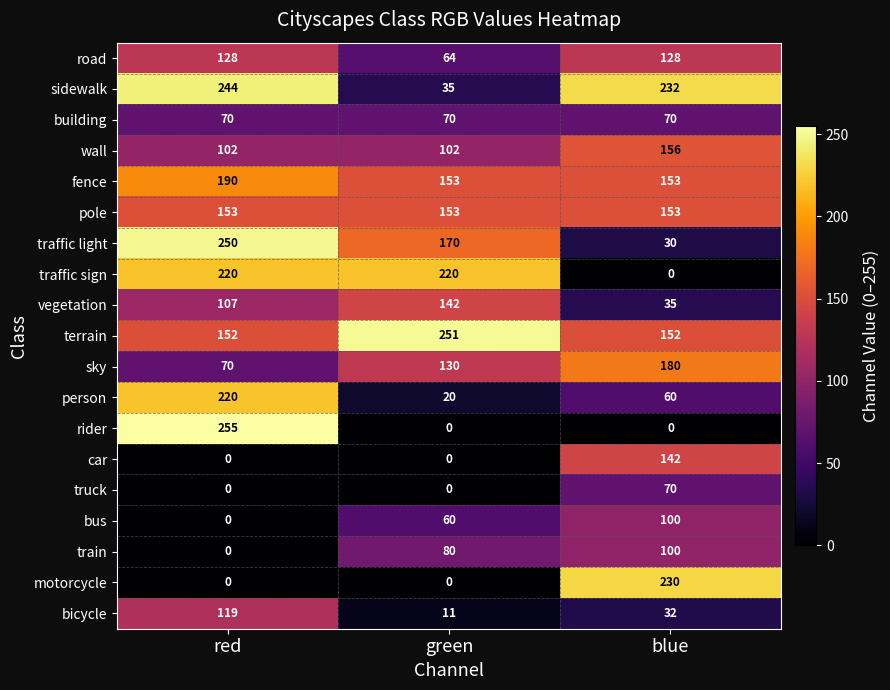

How many categories are shown in the chart?

3